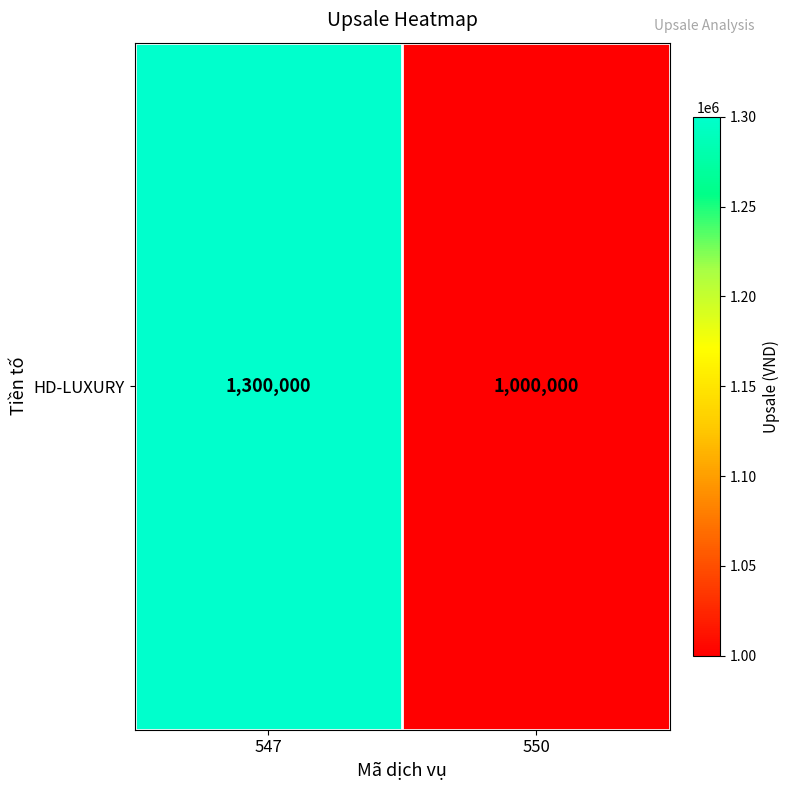

What is the average value?

1150000